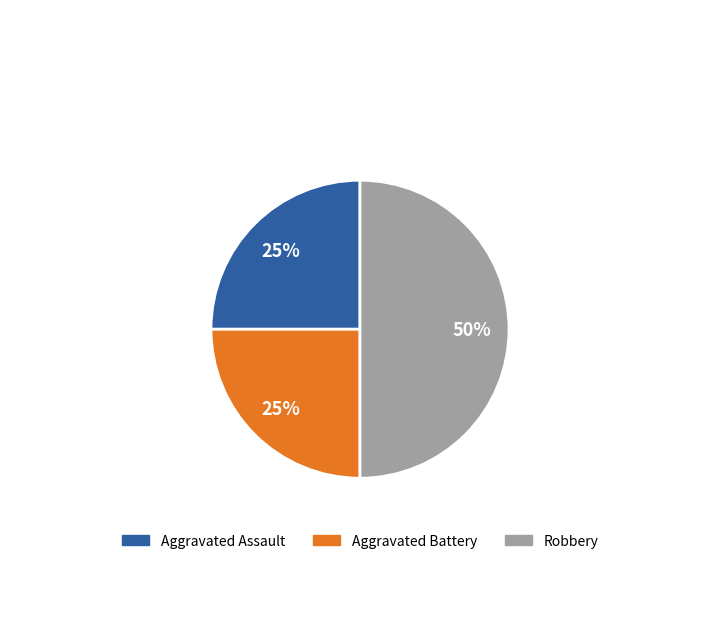

True or false: Aggravated Battery accounts for 25% of the total.

True